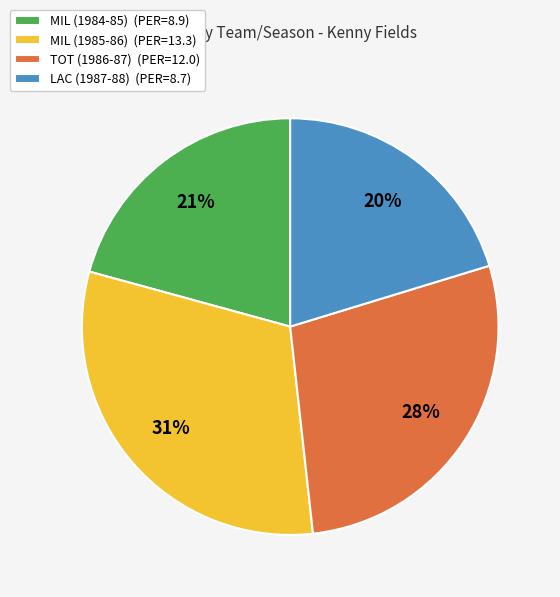

How many slices are in this pie chart?

4